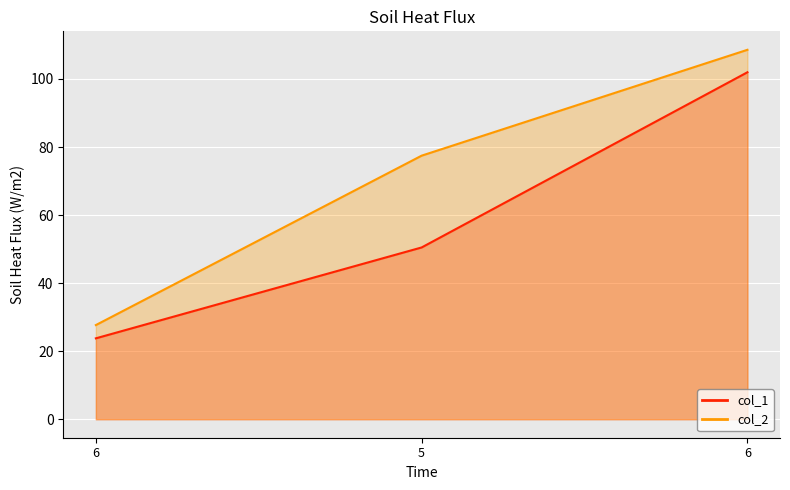

True or false: col_1 has a value of 158.5 at 6.

False